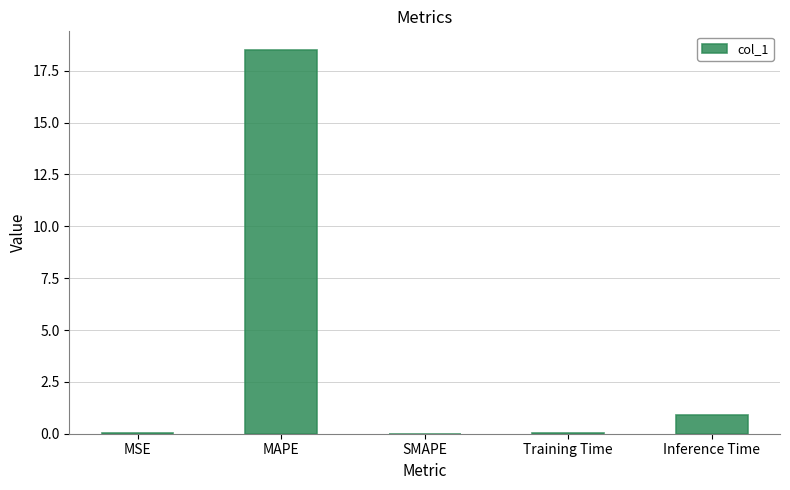

What is the sum of the values at SMAPE and Training Time?

0.1